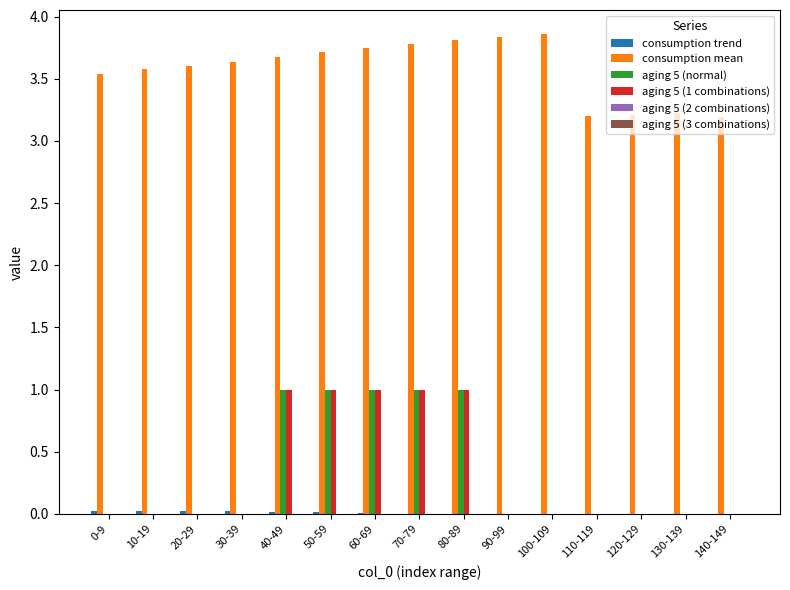

Count the aging 5 (normal) values in the range 0 to 1.

15